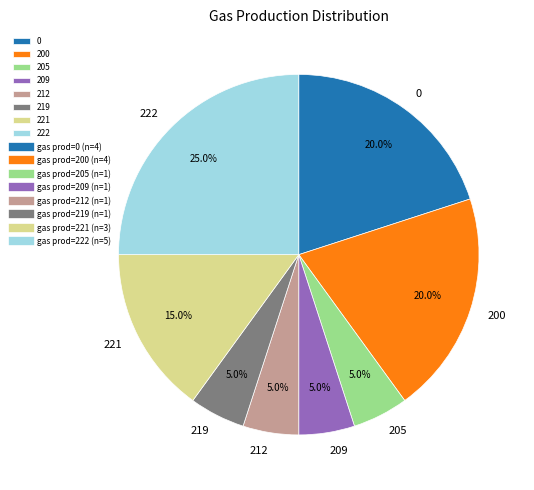

The 212 slice represents 15% of the pie. True or false?

False